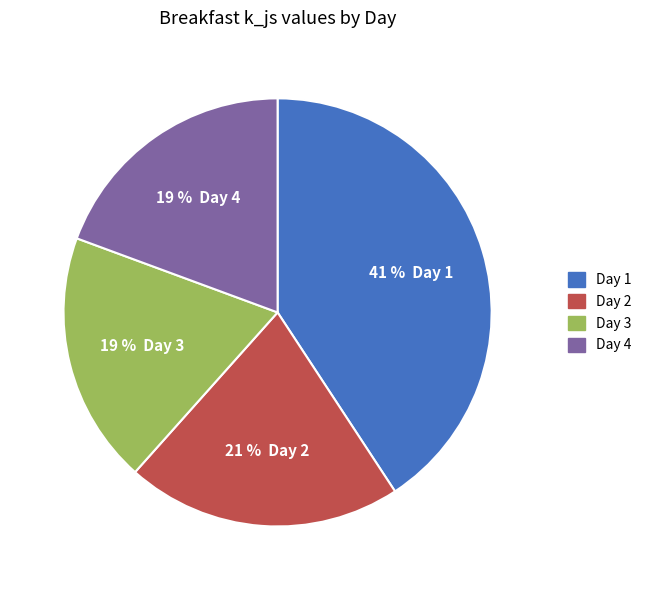

Do Day 2 and Day 1 together represent more than half of the pie?

Yes